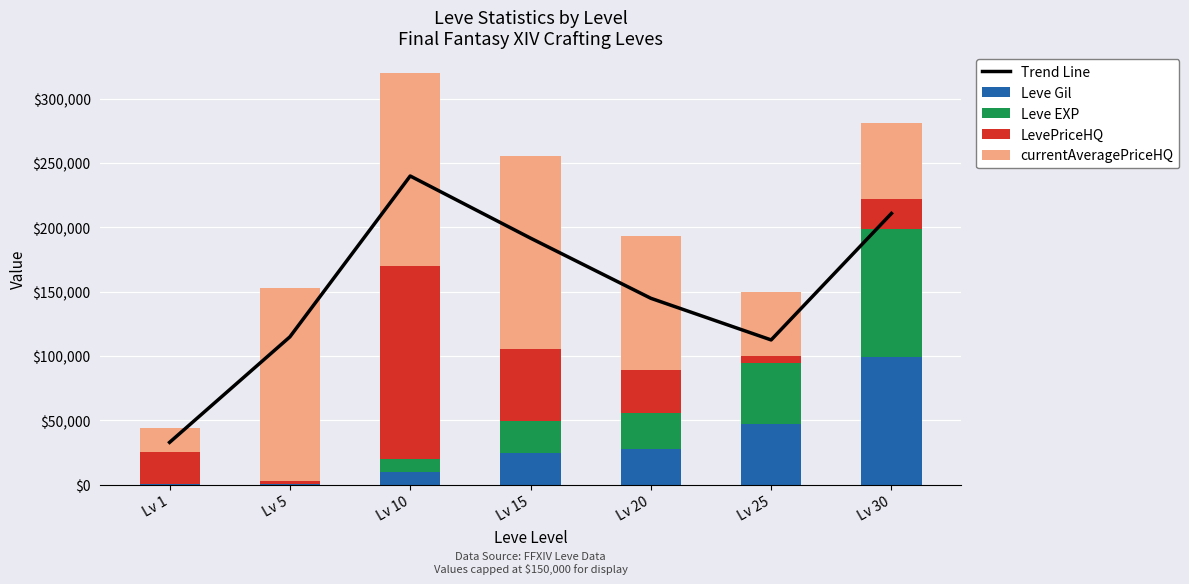

What are all the series names shown in the legend?

Trend Line, Leve Gil, Leve EXP, LevePriceHQ, currentAveragePriceHQ